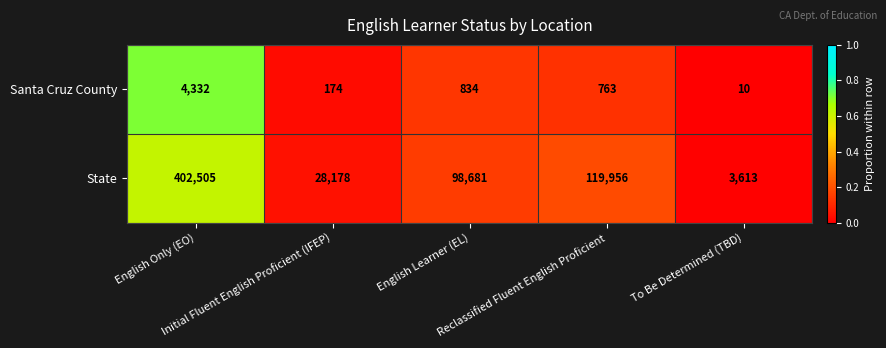

Which series has the largest total across all categories?

State